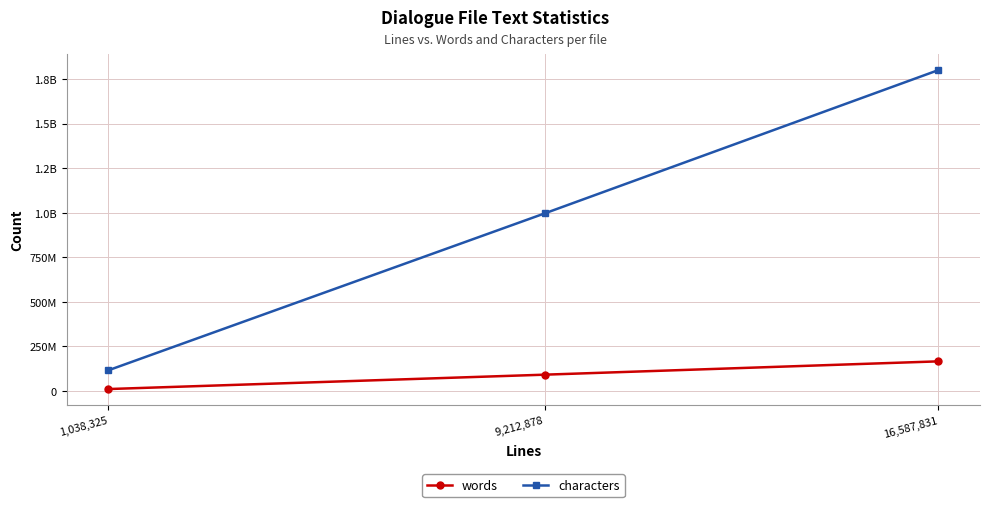

Reading left to right, transcribe all the data shown in this chart.

words: 1,038,325=11035331	9,212,878=91660344	16,587,831=166392849
characters: 1,038,325=116070597	9,212,878=996253904	16,587,831=1799936480